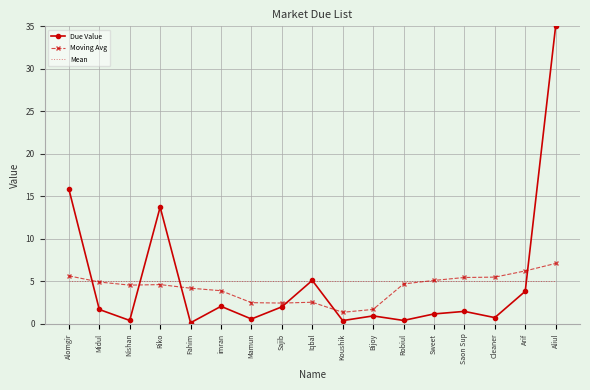

What are all the series names shown in the legend?

Due Value, Moving Avg, Mean